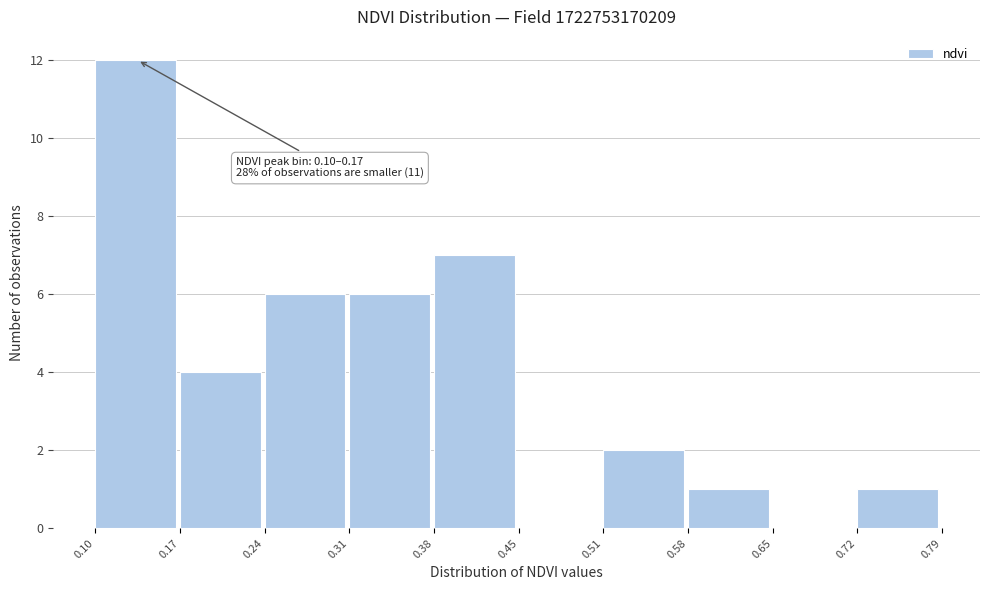

Which range on the x-axis has the tallest bar?

0.10 to 0.17